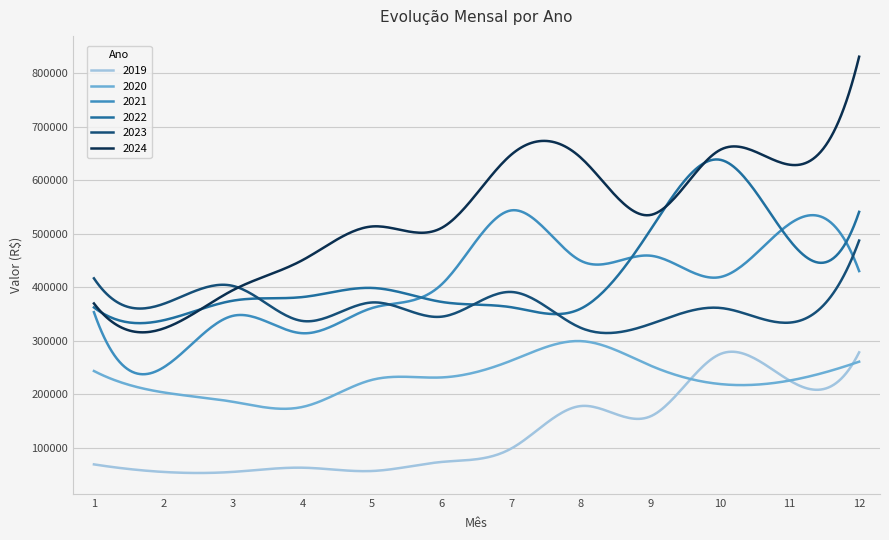

How many distinct data groups are displayed?

6